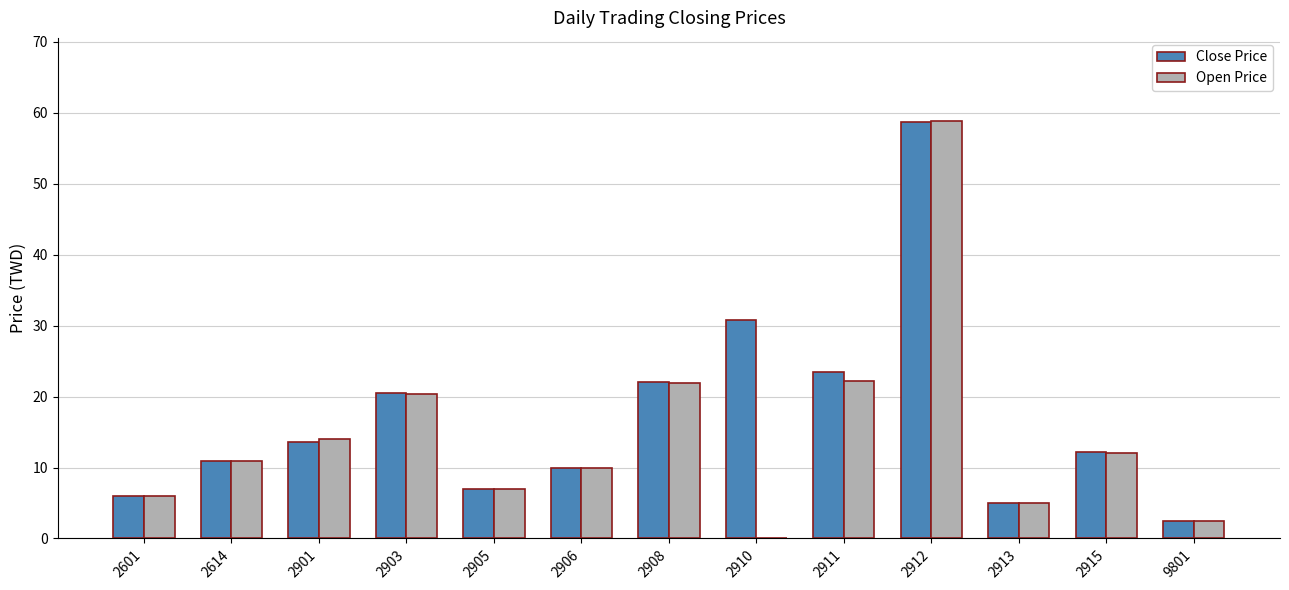

Which series changed the most between 2906 and 2913?

Close Price